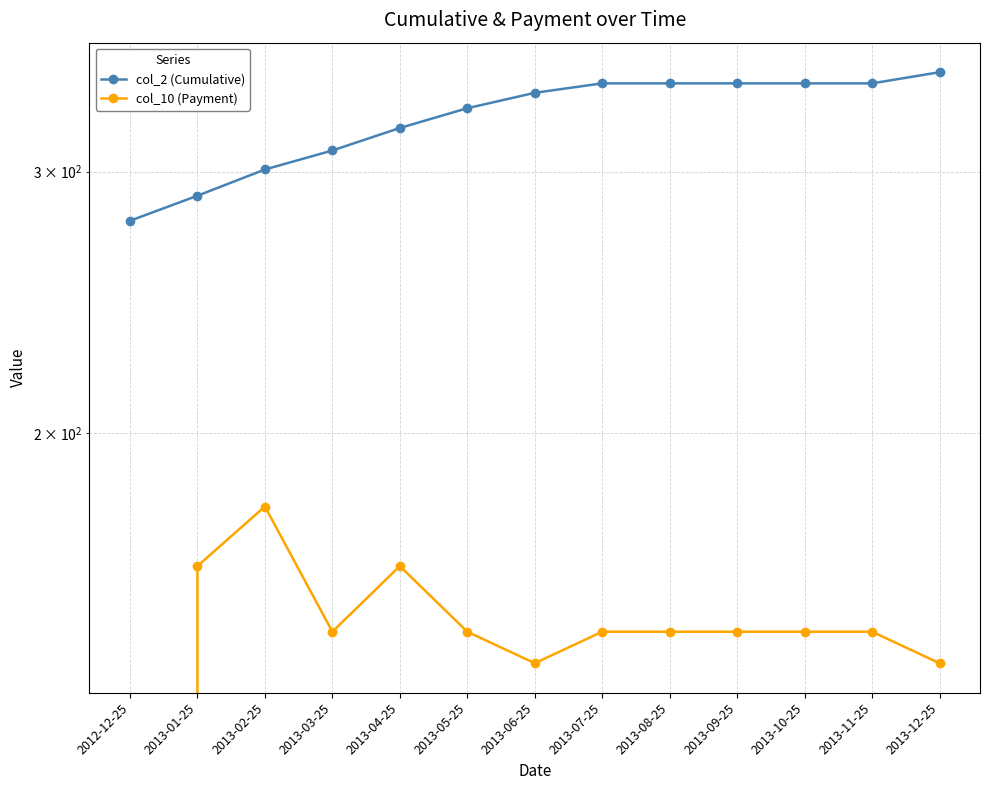

Between 2012-12-25 and 2013-02-25, which series saw the biggest shift?

col_10 (Payment)